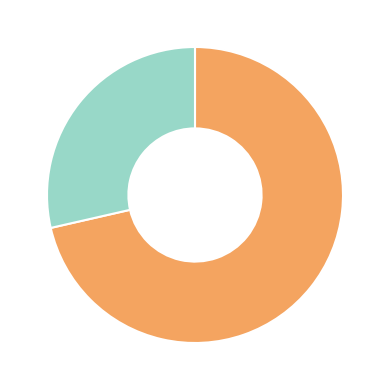

Is there any slice that represents more than half of the pie?

Yes